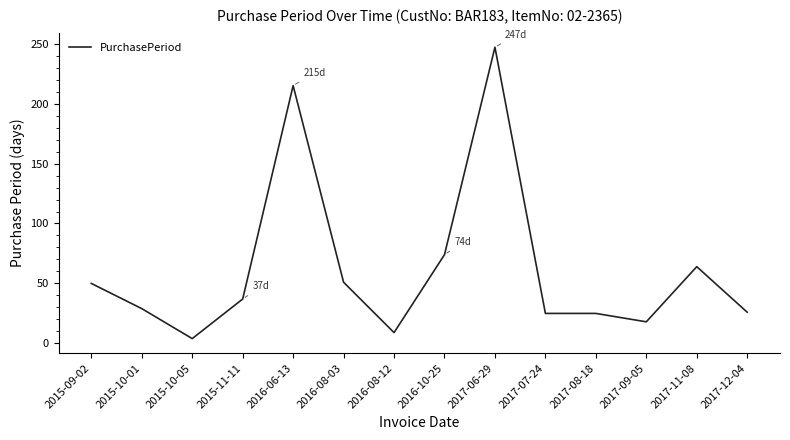

At which category does the chart reach its peak across all series?

2017-06-29